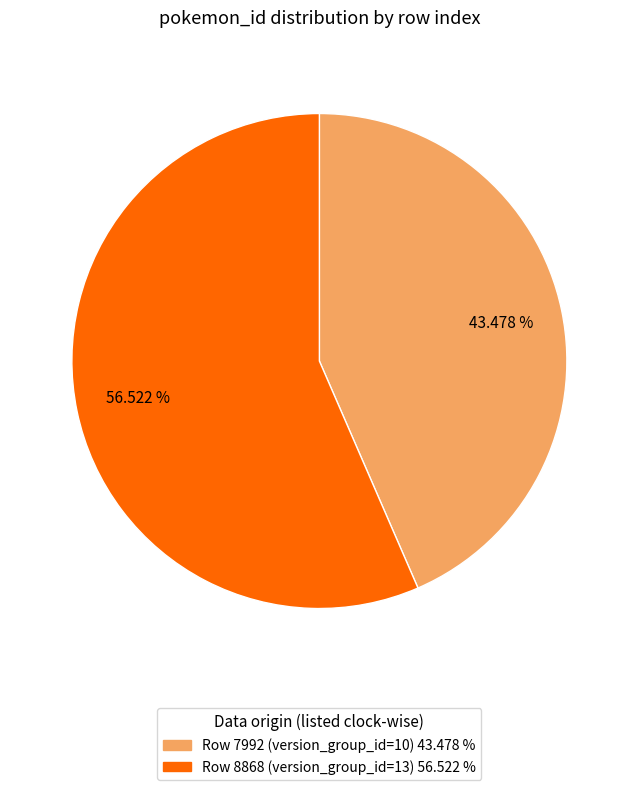

To the nearest percent, what is the difference between the largest and smallest slice percentages?

13%